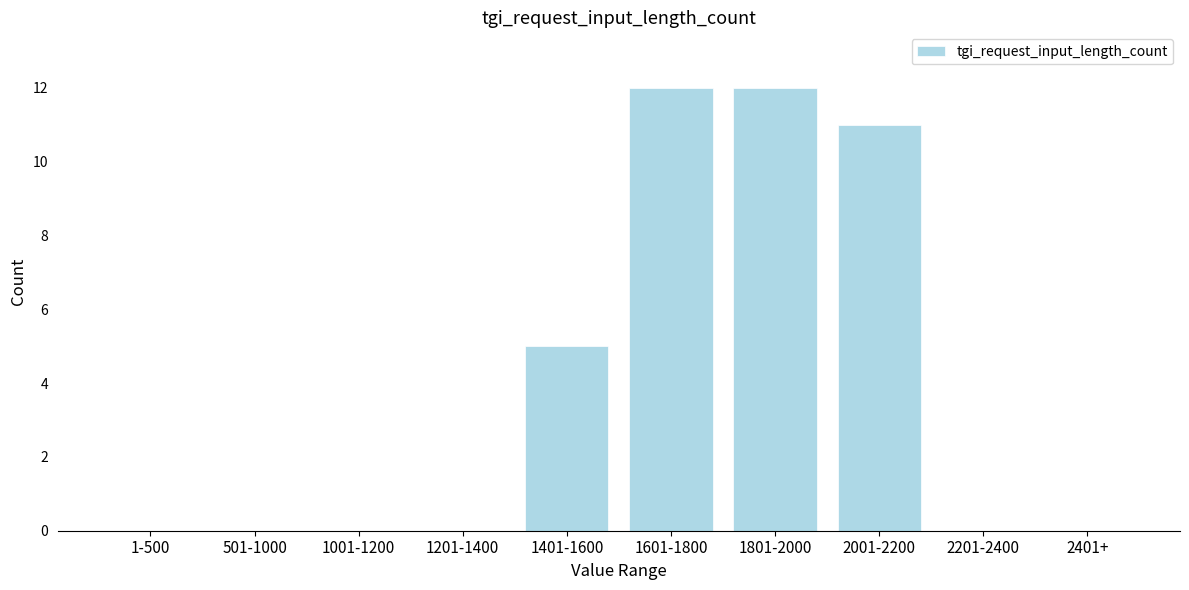

Reading right to left, list all the values displayed in this chart.

2401+=0	2201-2400=0	2001-2200=11	1801-2000=12	1601-1800=12	1401-1600=5	1201-1400=0	1001-1200=0	501-1000=0	1-500=0